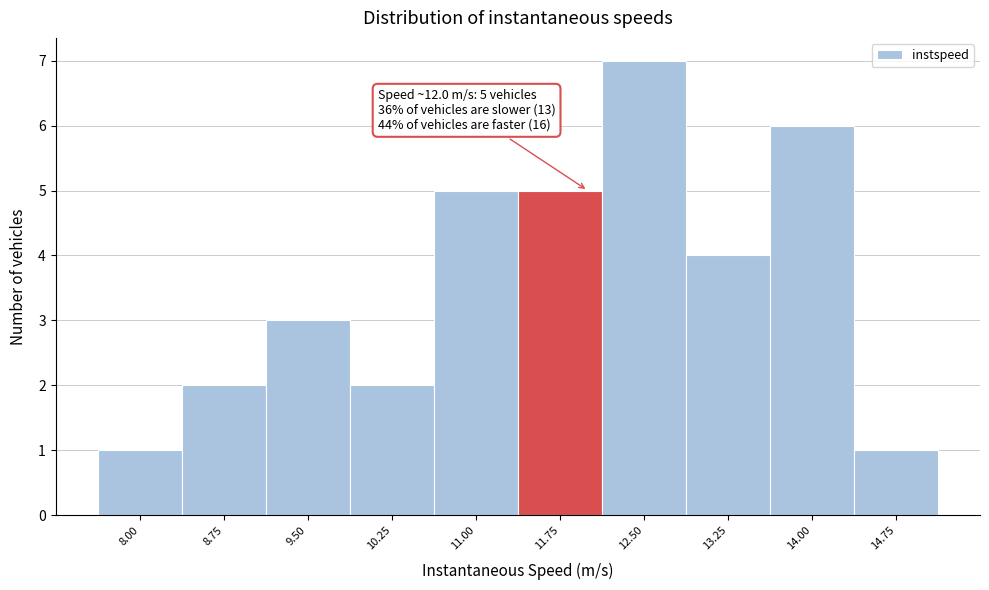

Reading right to left, transcribe all the data shown in this chart.

14.75=1	14.00=6	13.25=4	12.50=7	11.75=5	11.00=5	10.25=2	9.50=3	8.75=2	8.00=1